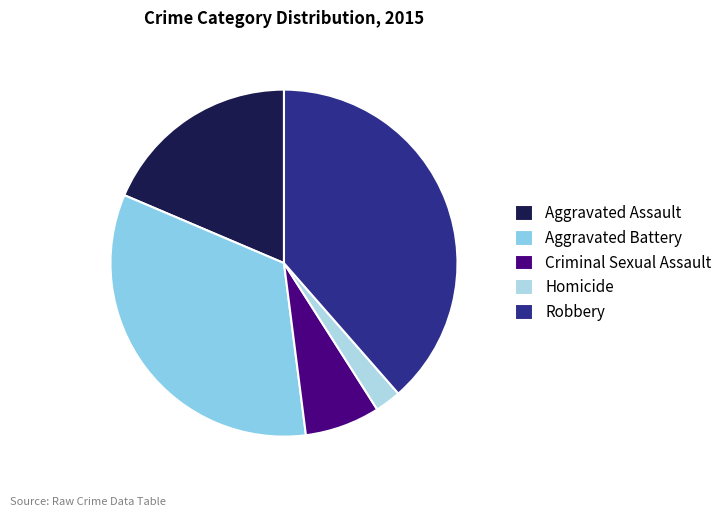

Count the number of slices in the pie.

5